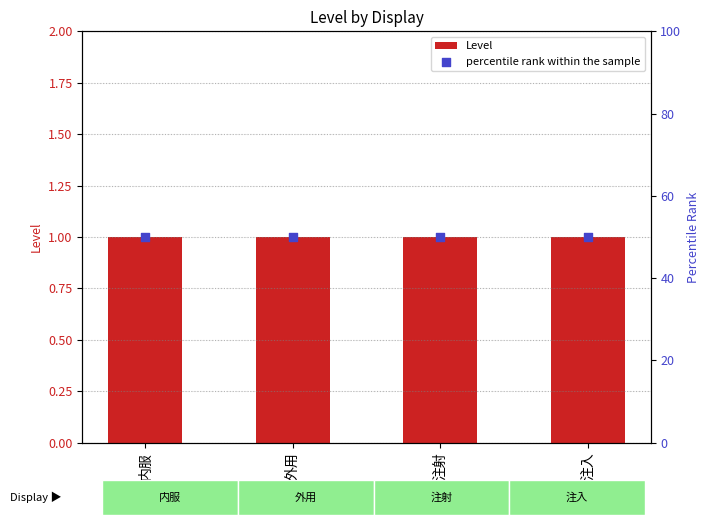

Which series reaches the minimum Y coordinate?

Level